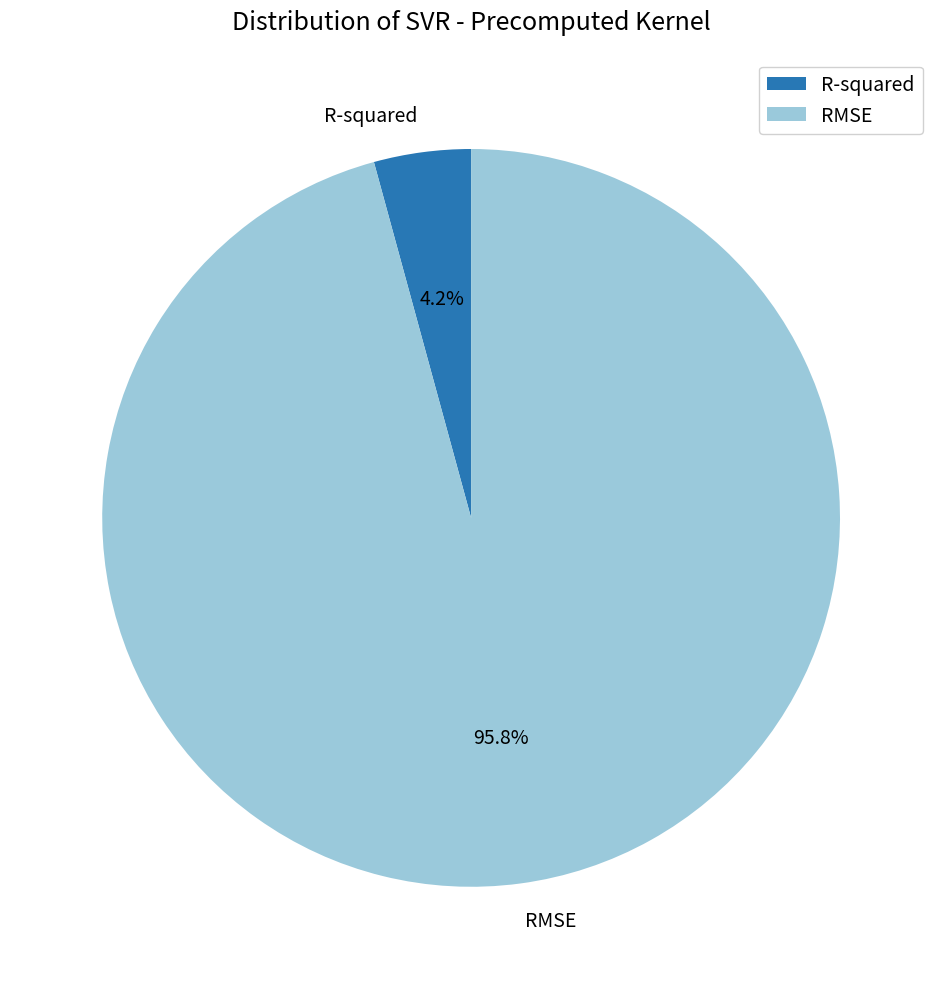

What is the smallest slice in the pie chart?

R-squared